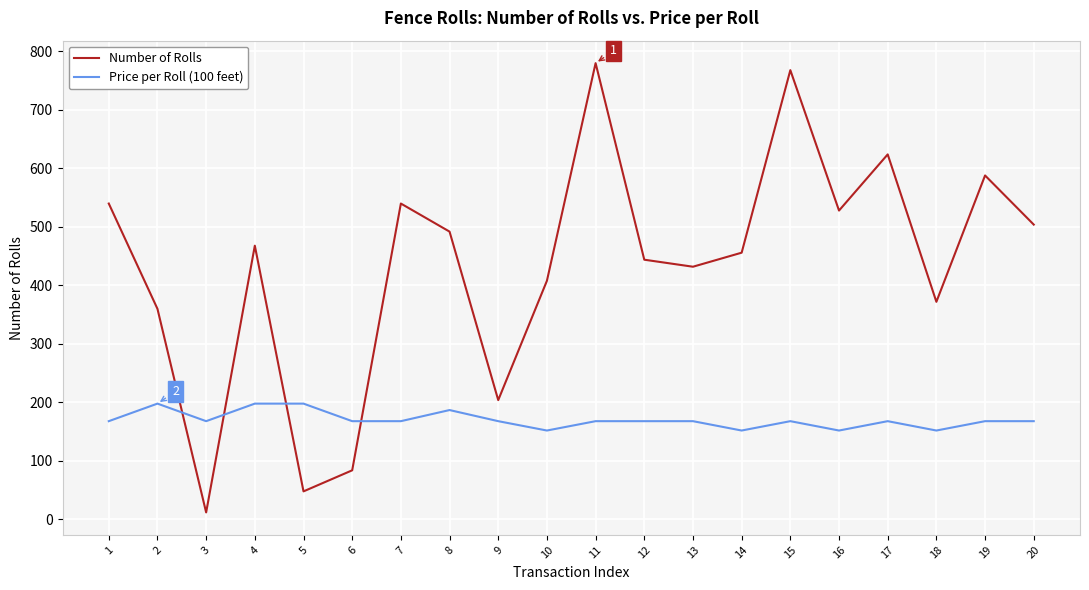

What is the maximum value shown in the chart?

780